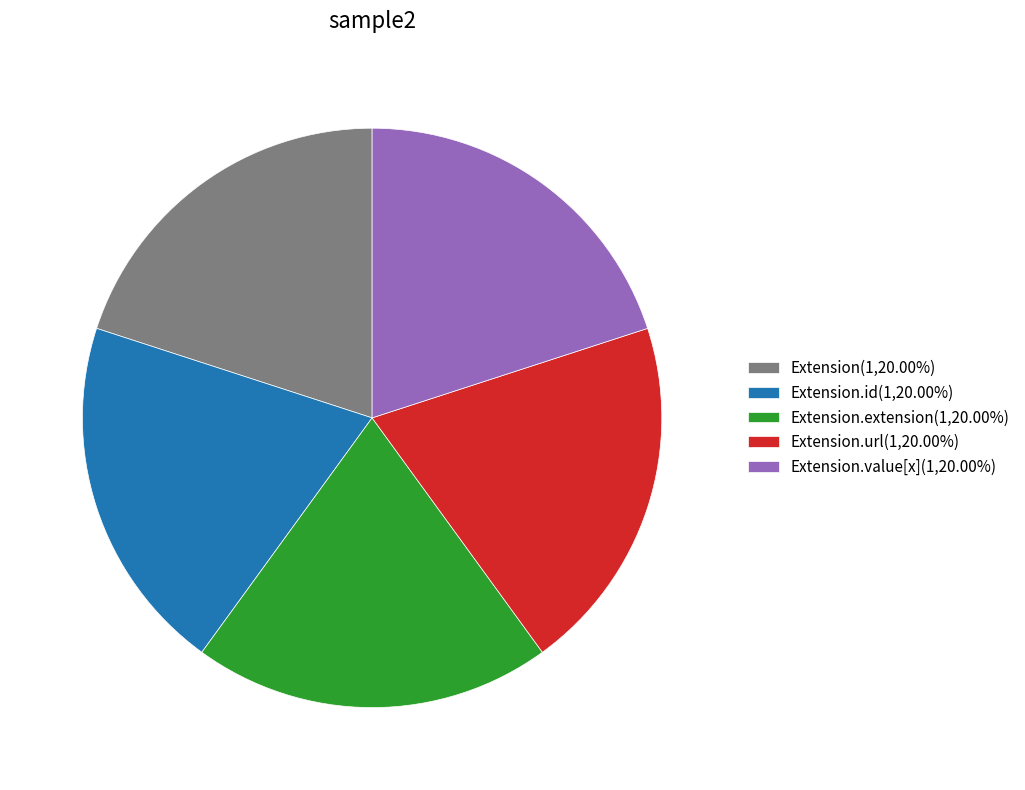

What is the ratio of the value at Extension(1,20.00%) to the value at Extension.value[x](1,20.00%)?

1.0